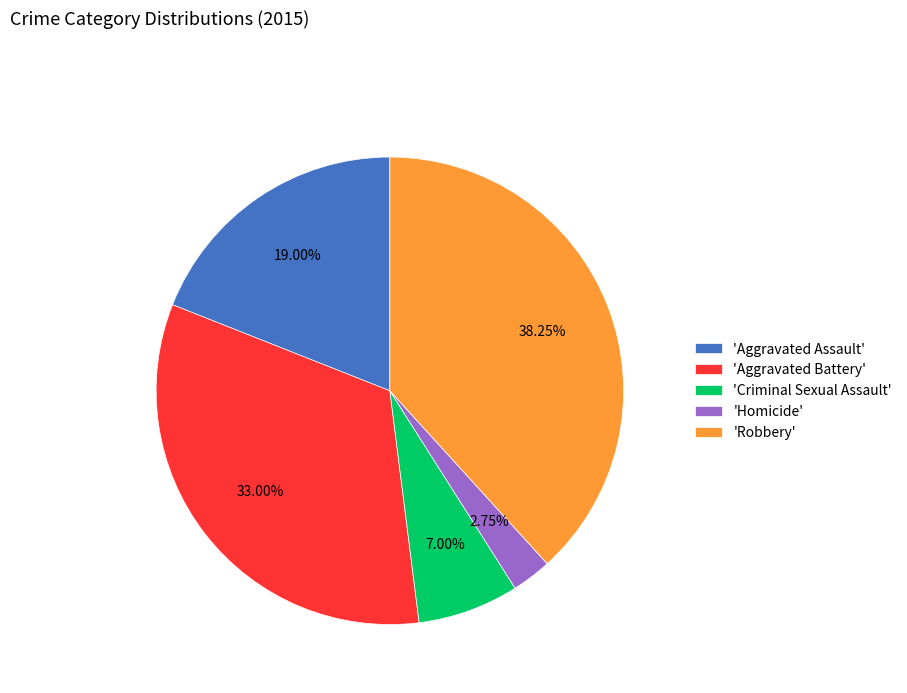

Rank the categories by value from lowest to highest.

'Homicide', 'Criminal Sexual Assault', 'Aggravated Assault', 'Aggravated Battery', 'Robbery'